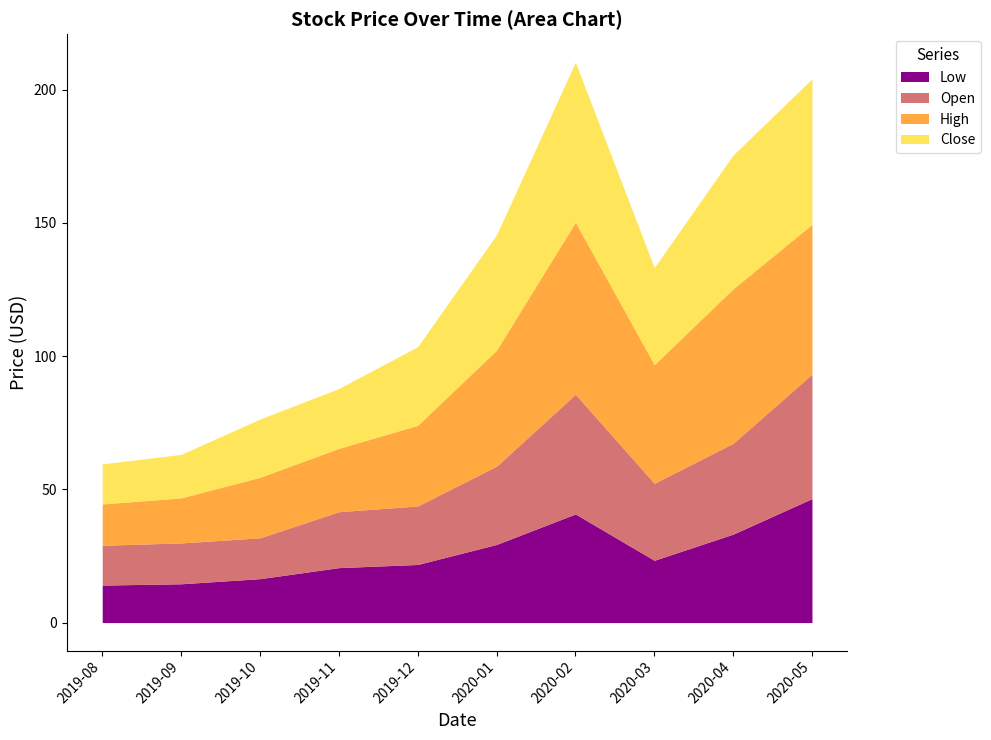

What is the average value of the High series?

37.6